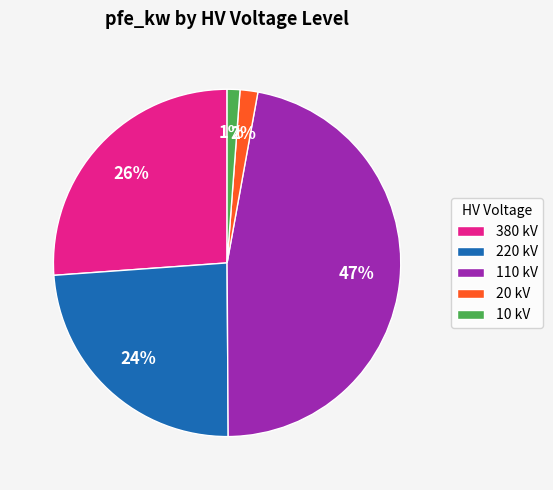

Is the sum of 10 kV and 110 kV greater than half?

No